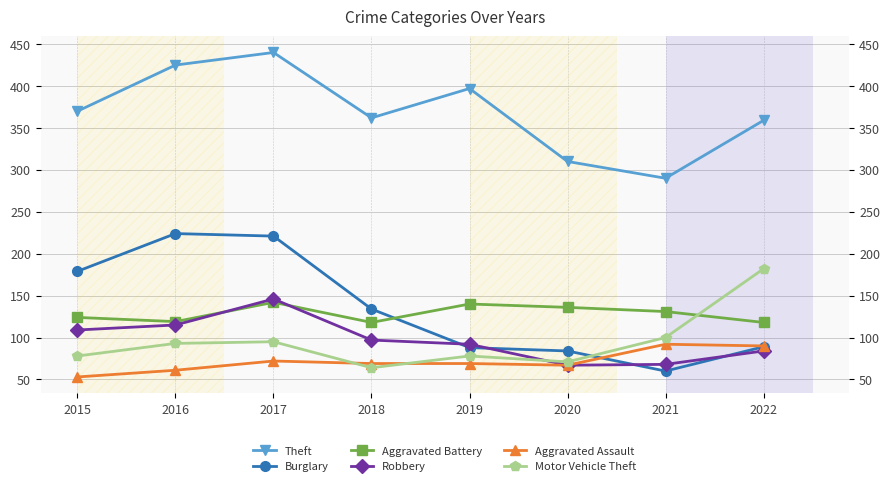

Is the value of Theft at 2019 greater than the value of Motor Vehicle Theft at 2017?

Yes